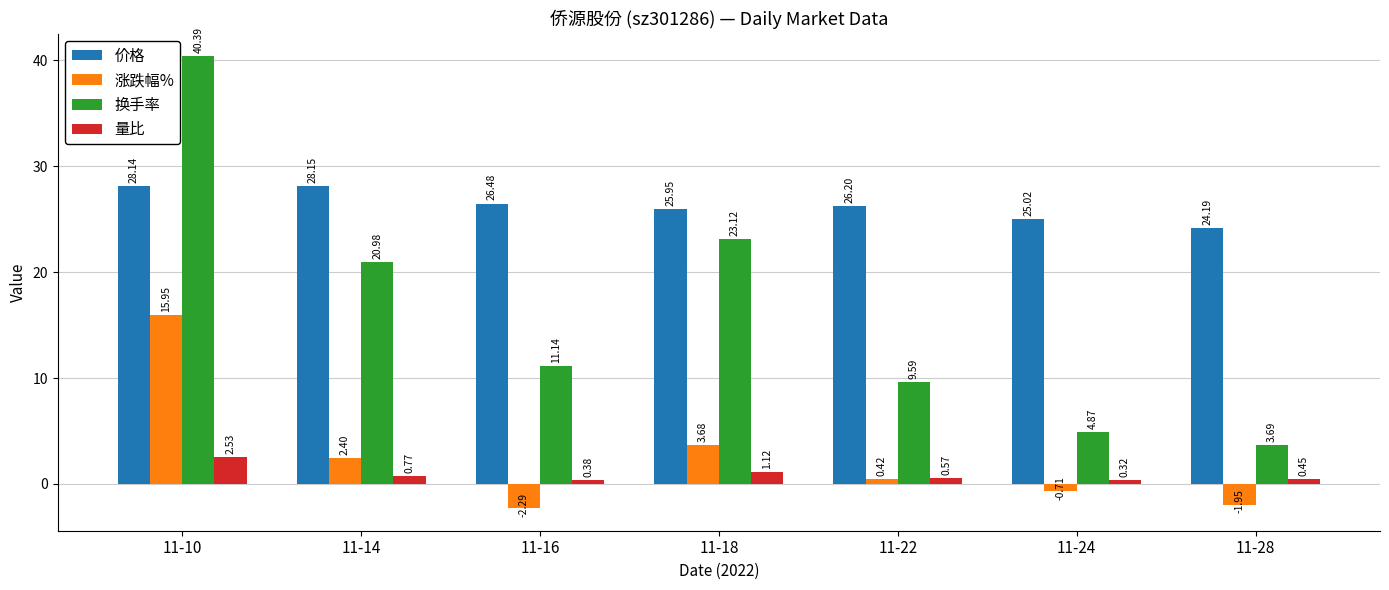

What are all the series names shown in the legend?

价格, 涨跌幅%, 换手率, 量比